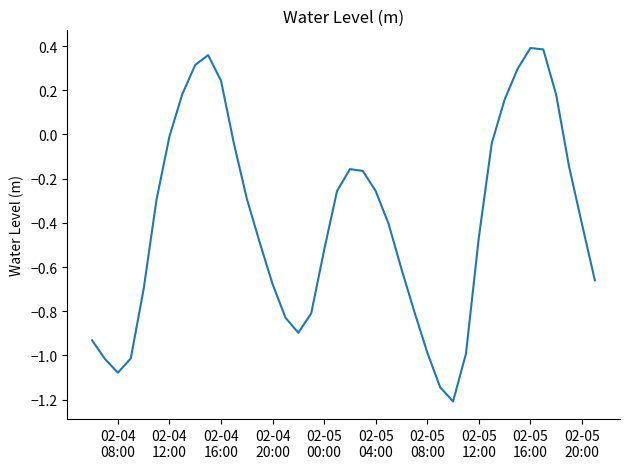

What is the smallest value displayed?

-1.2